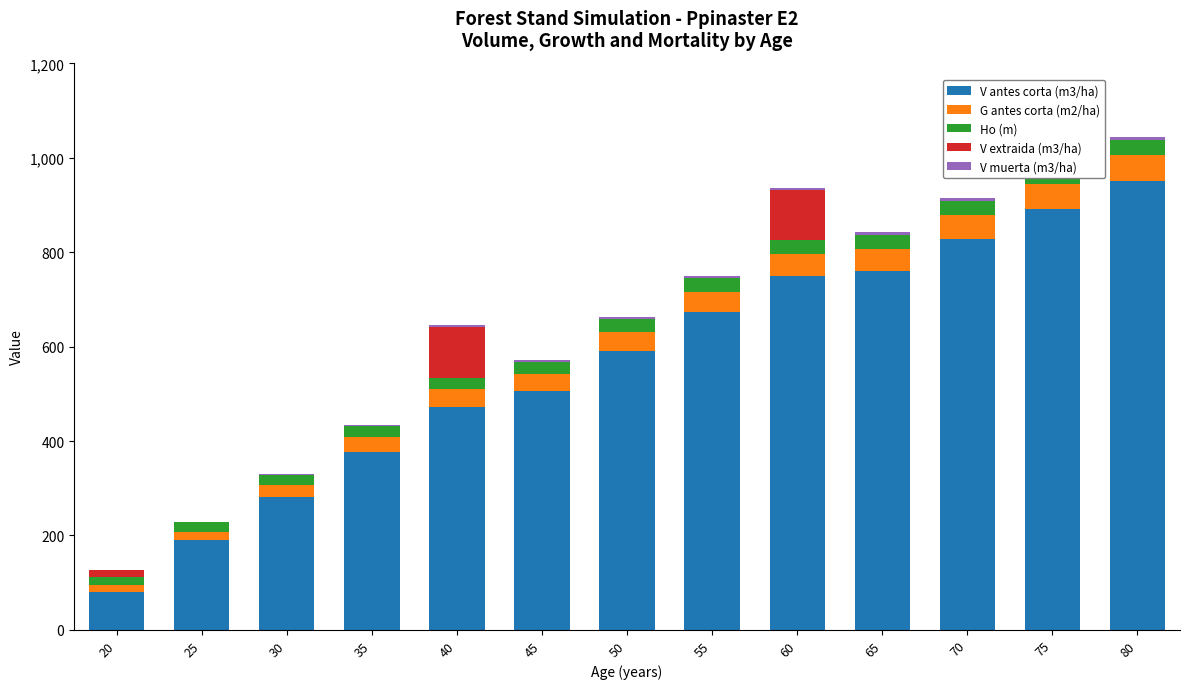

Where does the G antes corta (m2/ha) series first go above 40?

50